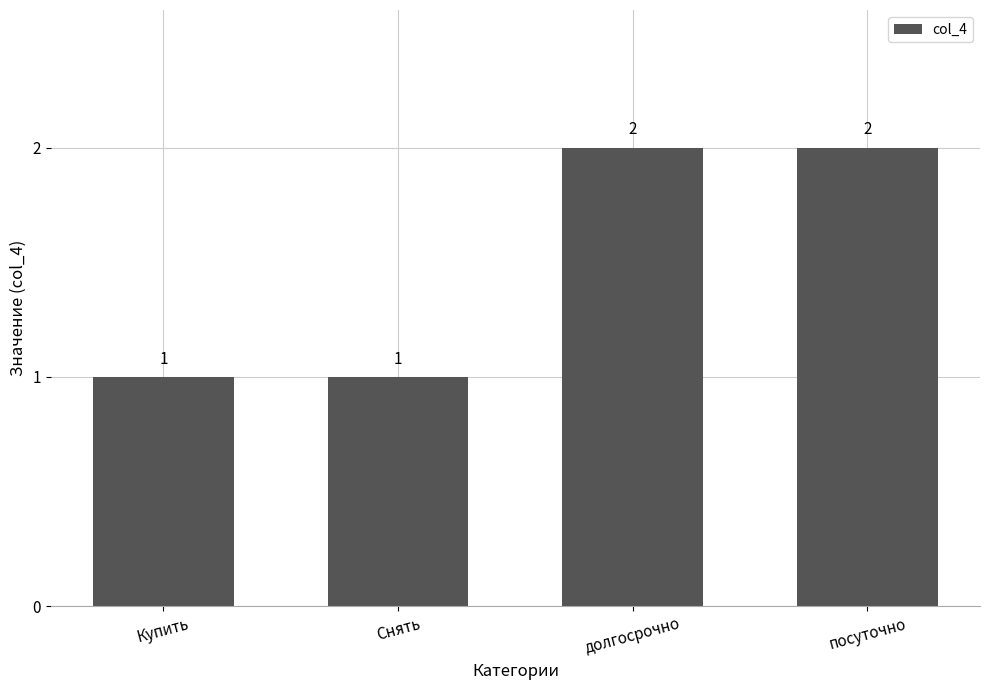

True or false: the data shows 1 at Снять.

True